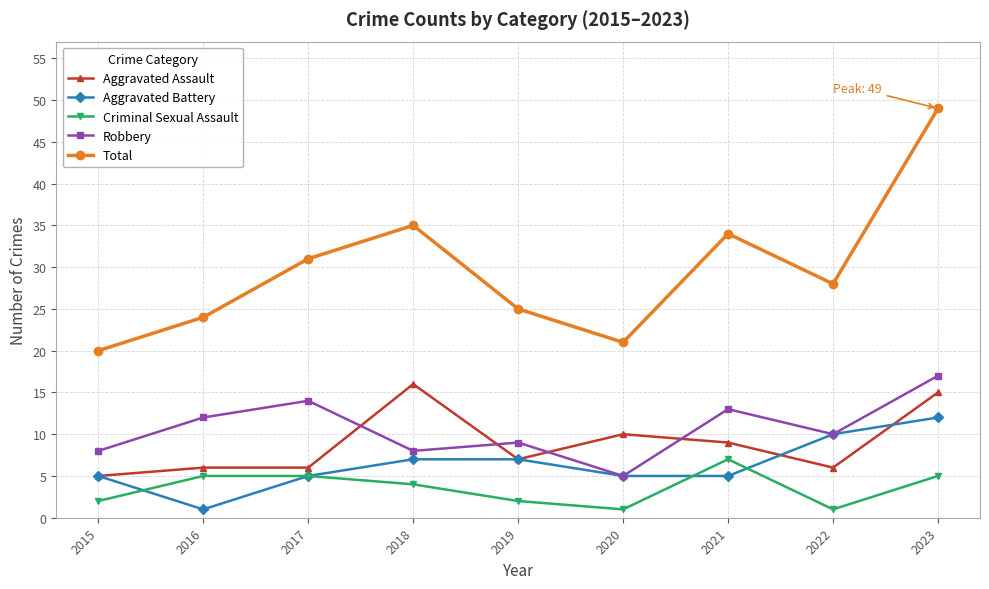

Which series has the largest range (max minus min)?

Total